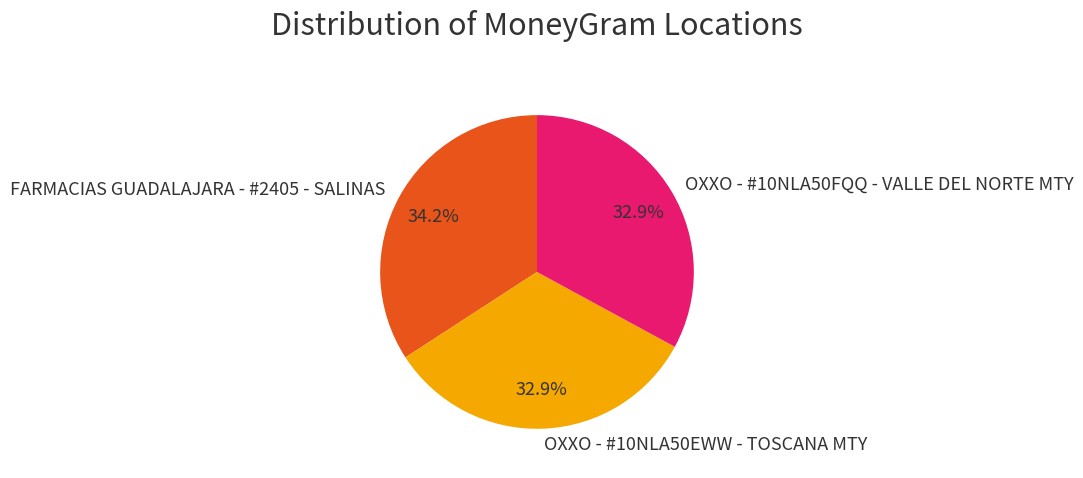

How much of the chart is everything except OXXO - #10NLA50FQQ - VALLE DEL NORTE MTY?

67.1%